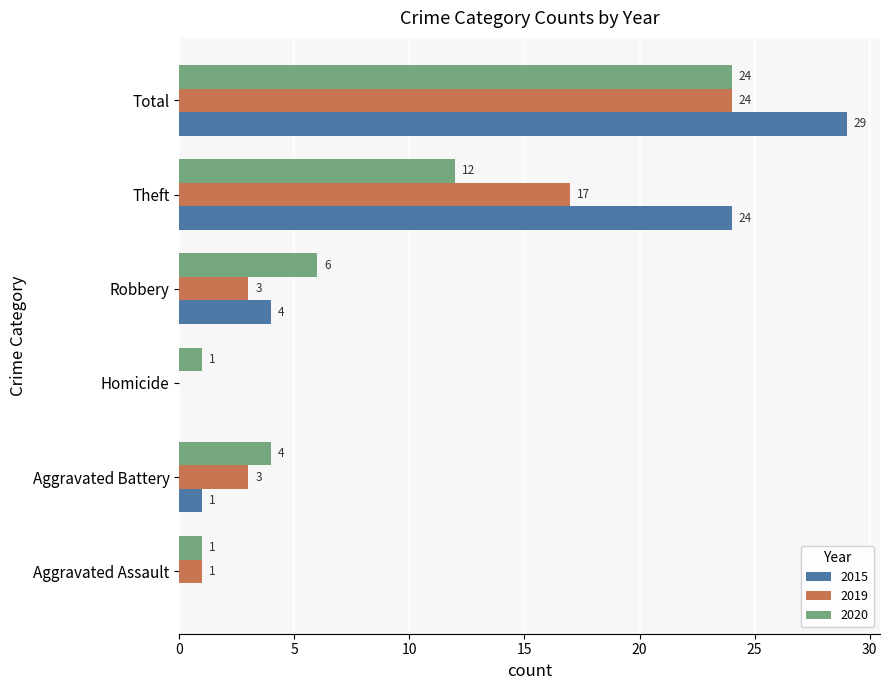

What value does the 2019 series have at Robbery?

3